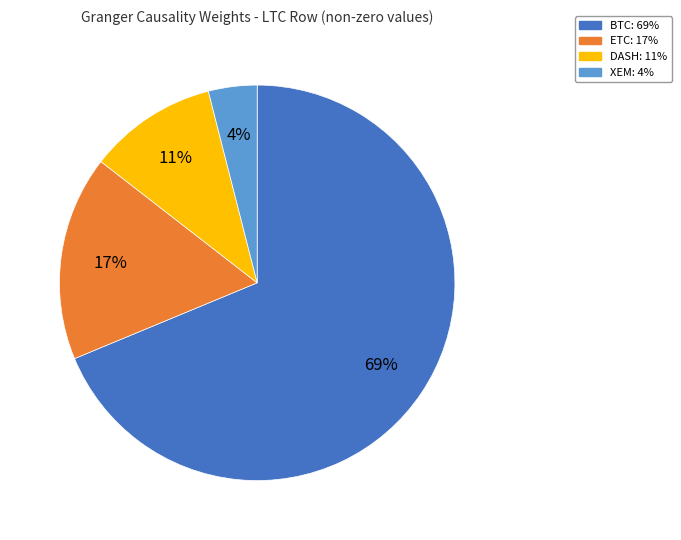

Is there any slice that represents more than half of the pie?

Yes